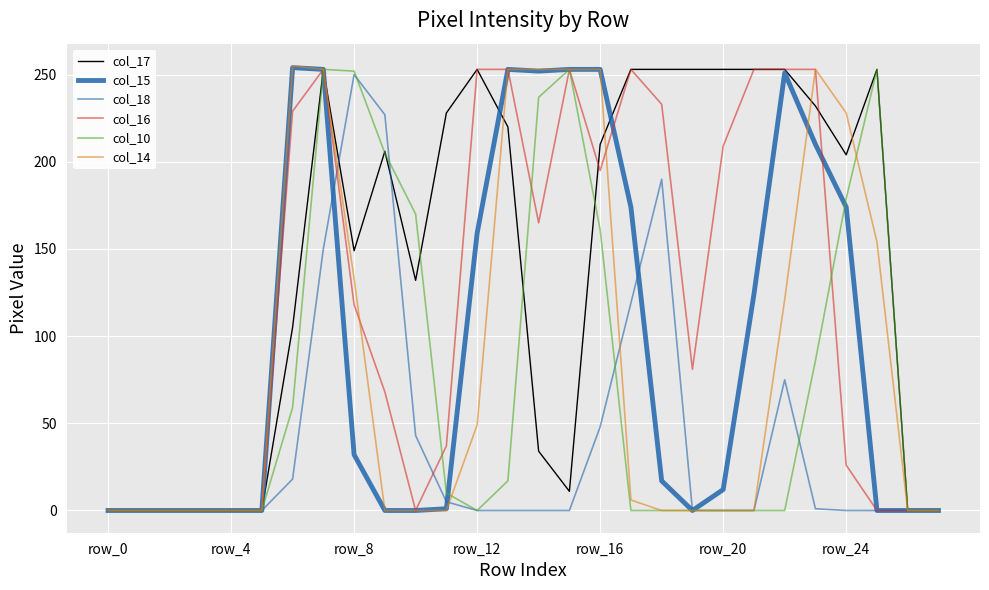

How many lines are shown in the chart?

6